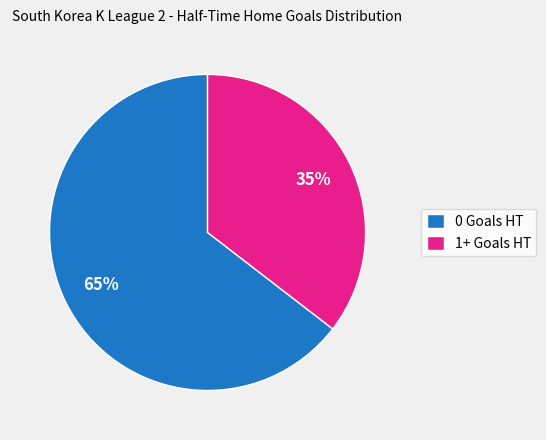

What percentage is the 1+ Goals HT slice, to the nearest percent?

35%